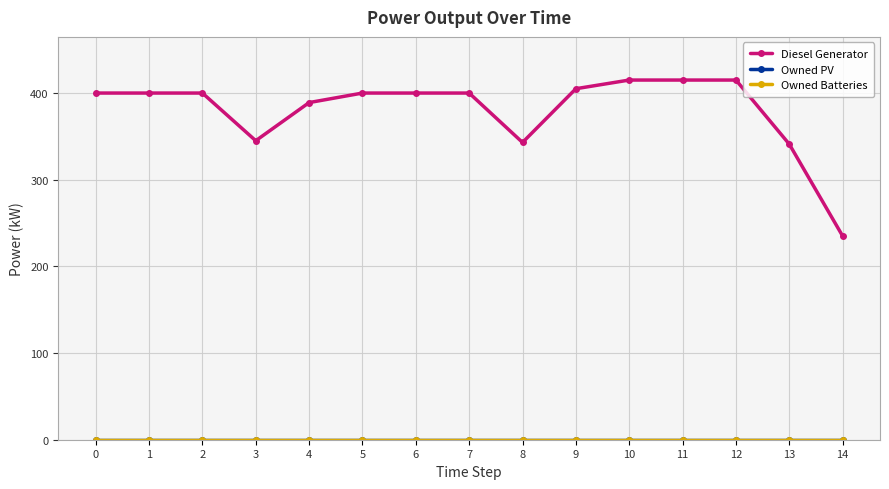

Does the chart have visible grid lines?

Yes